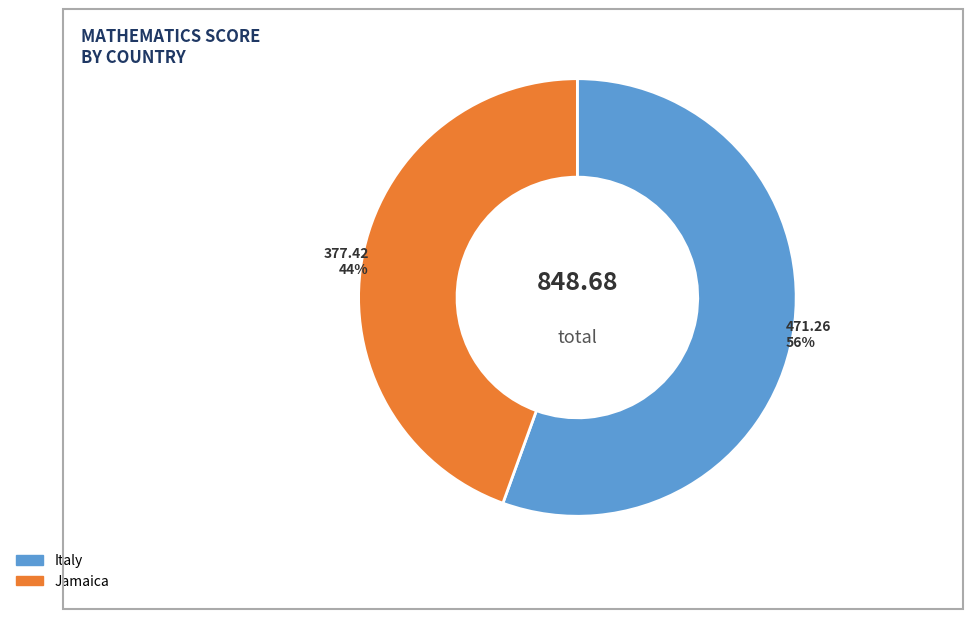

To the nearest percent, what is the average slice percentage?

50%